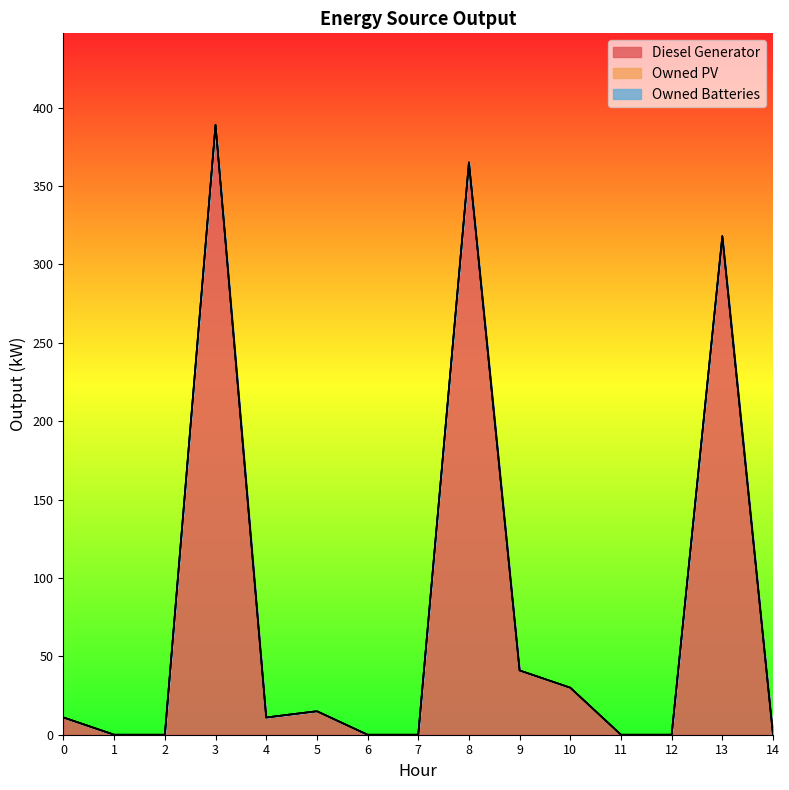

List the series in order of their peak value, highest first.

Diesel Generator, Owned PV, Owned Batteries